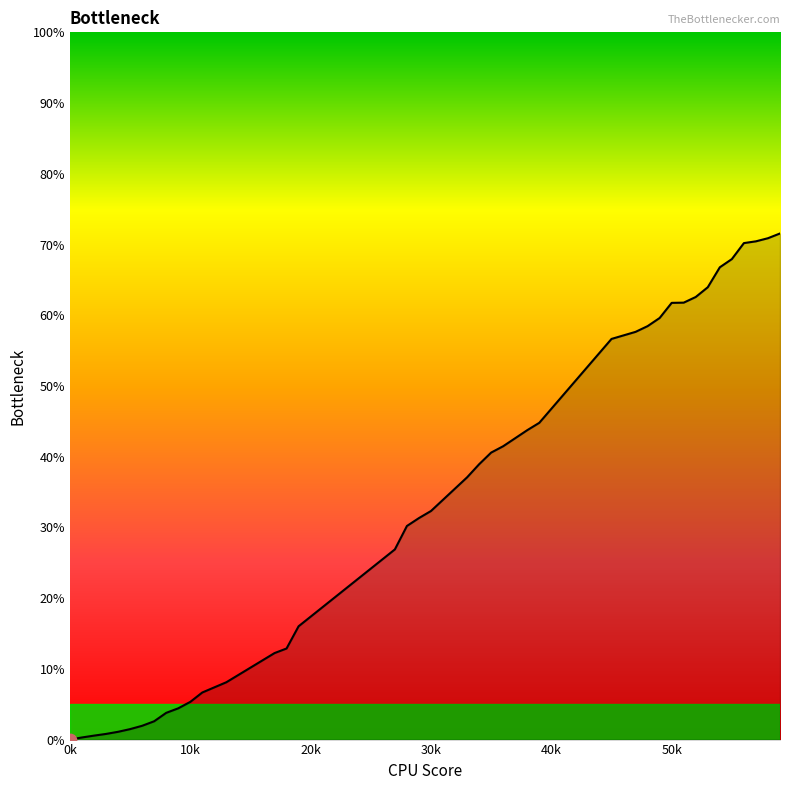

What is the greatest value displayed?

71.6